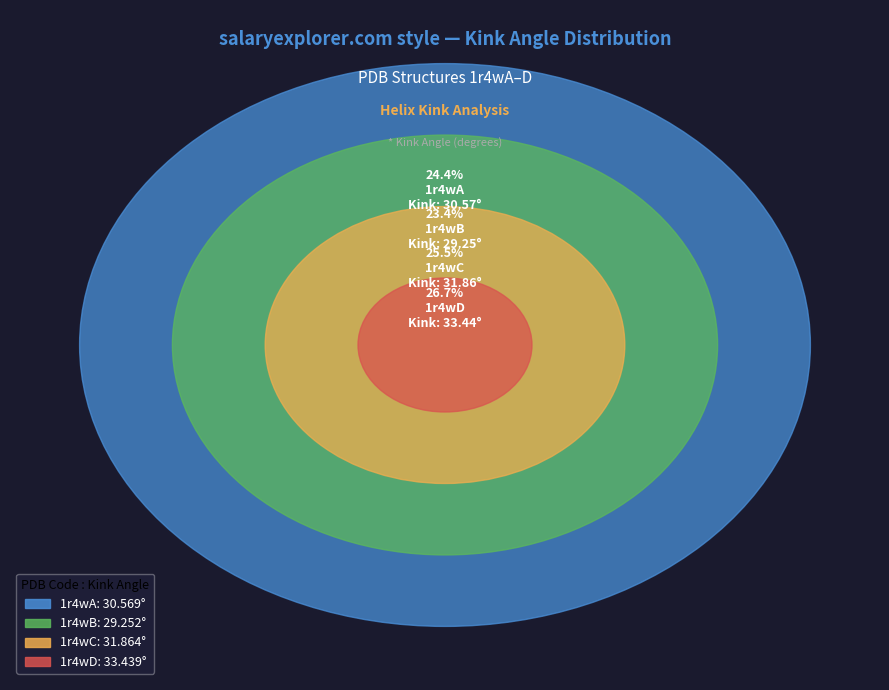

To the nearest percent, what is the difference between the 1r4wC and 1r4wA slice percentages?

1%